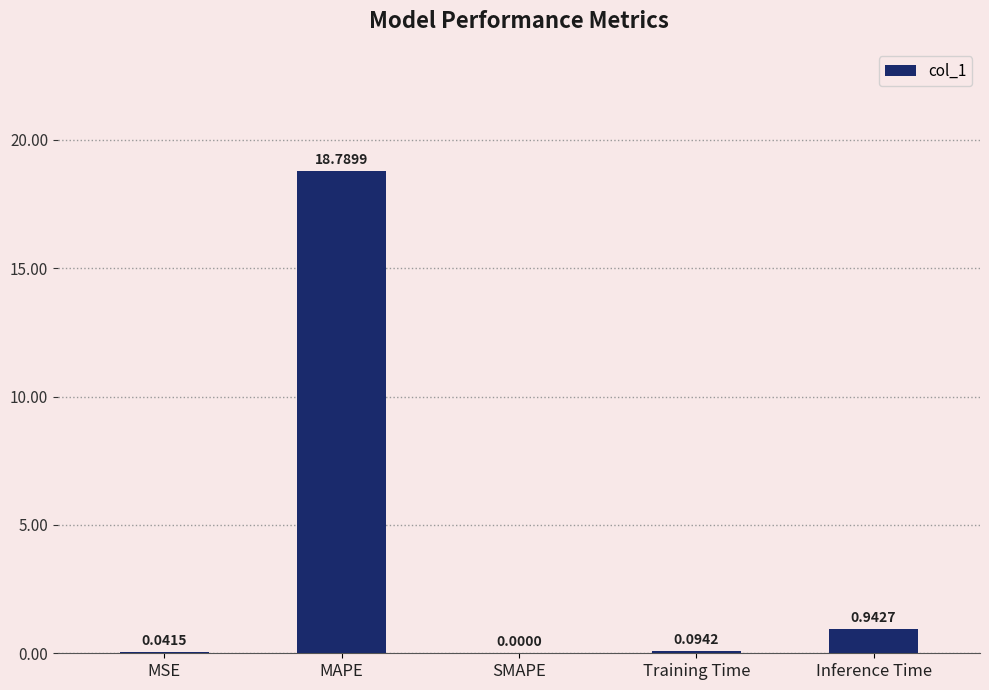

What is the approximate value at MAPE?

18.8